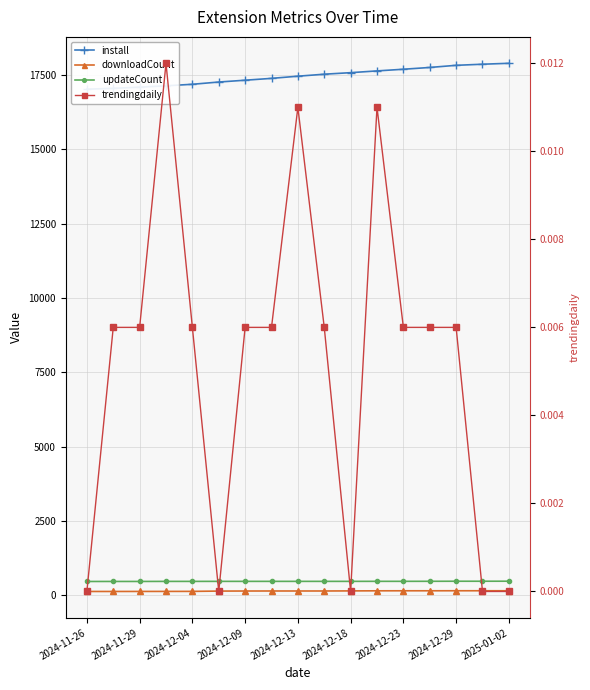

What is the maximum value for downloadCount?

149.0